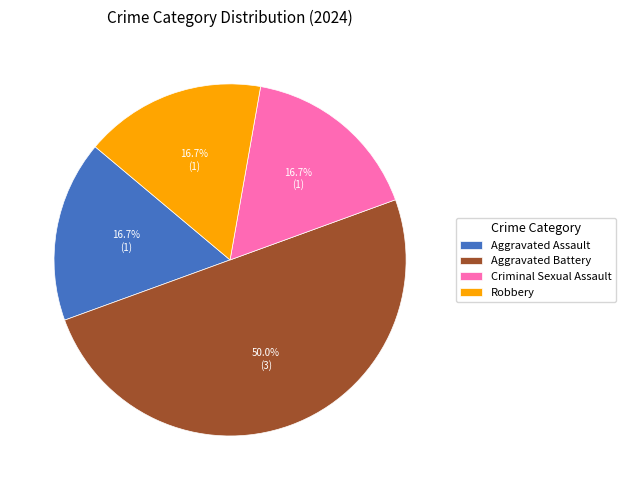

Is the sum of Aggravated Battery and Criminal Sexual Assault greater than half?

Yes